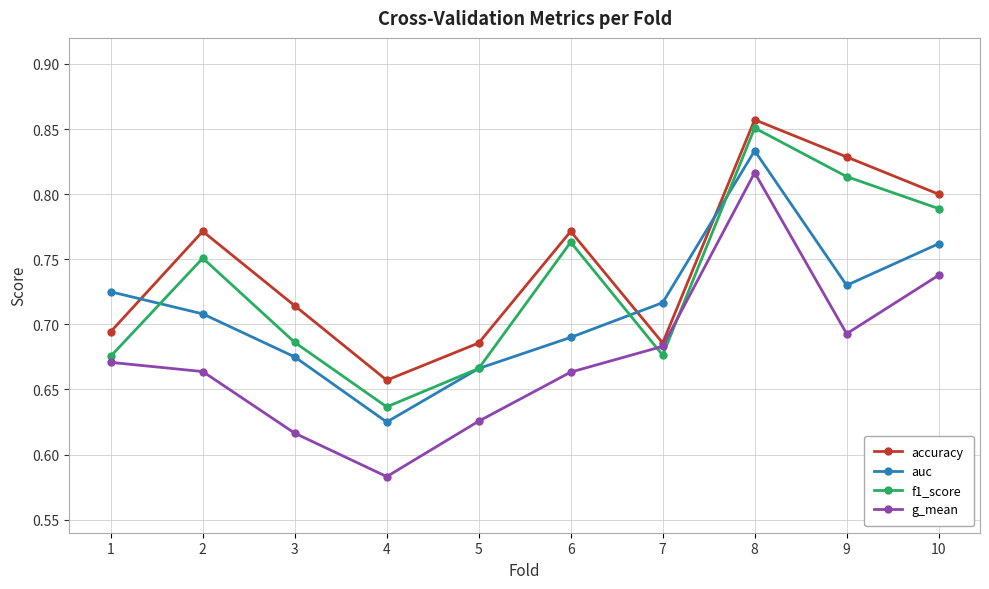

True or false: auc and accuracy intersect in this chart.

True